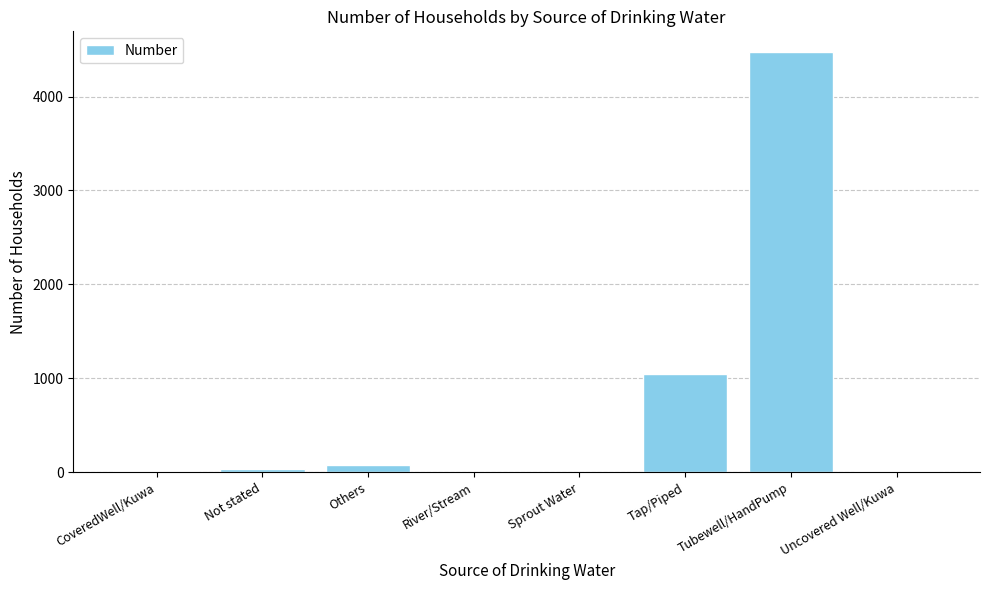

What is the sum of all values?

5657